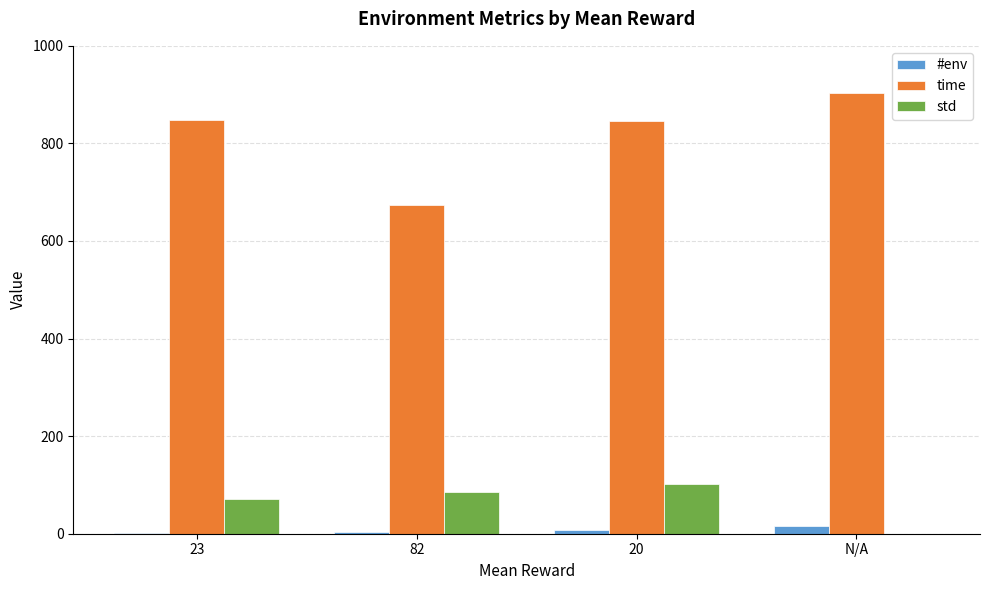

What is the sum of all time values?

3270.0